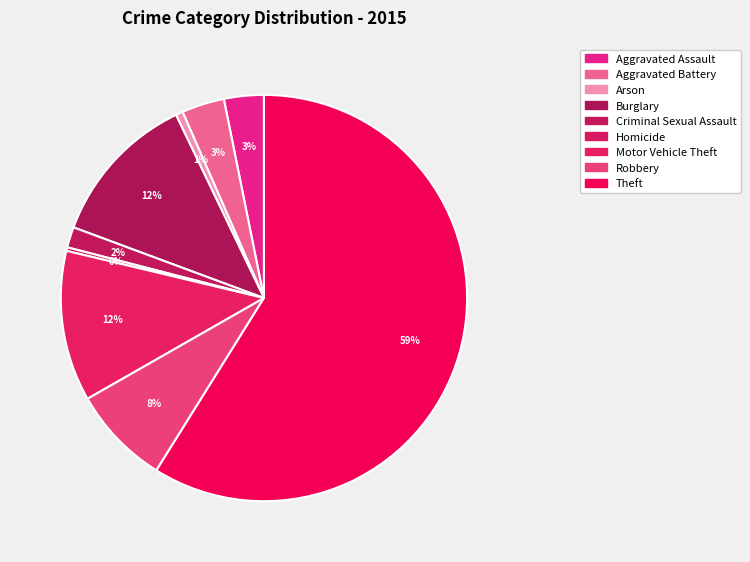

Which category accounts for the majority?

Theft